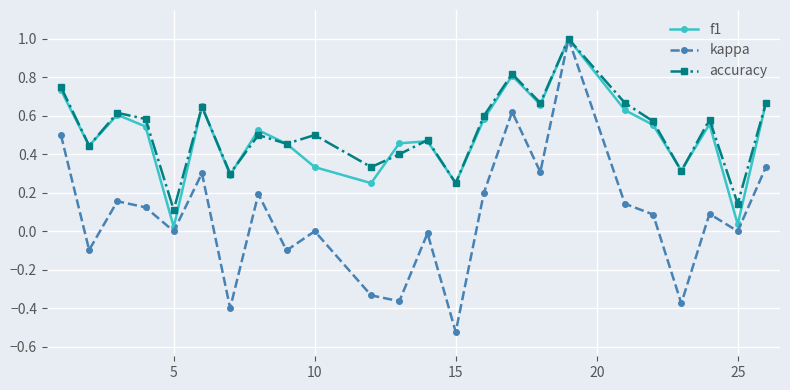

How many categories are shown in the chart?

24